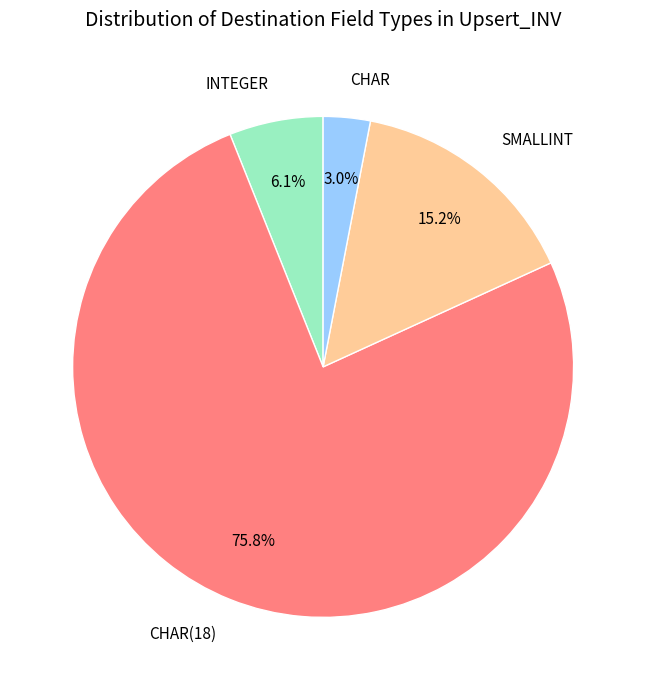

Count the number of slices in the pie.

4